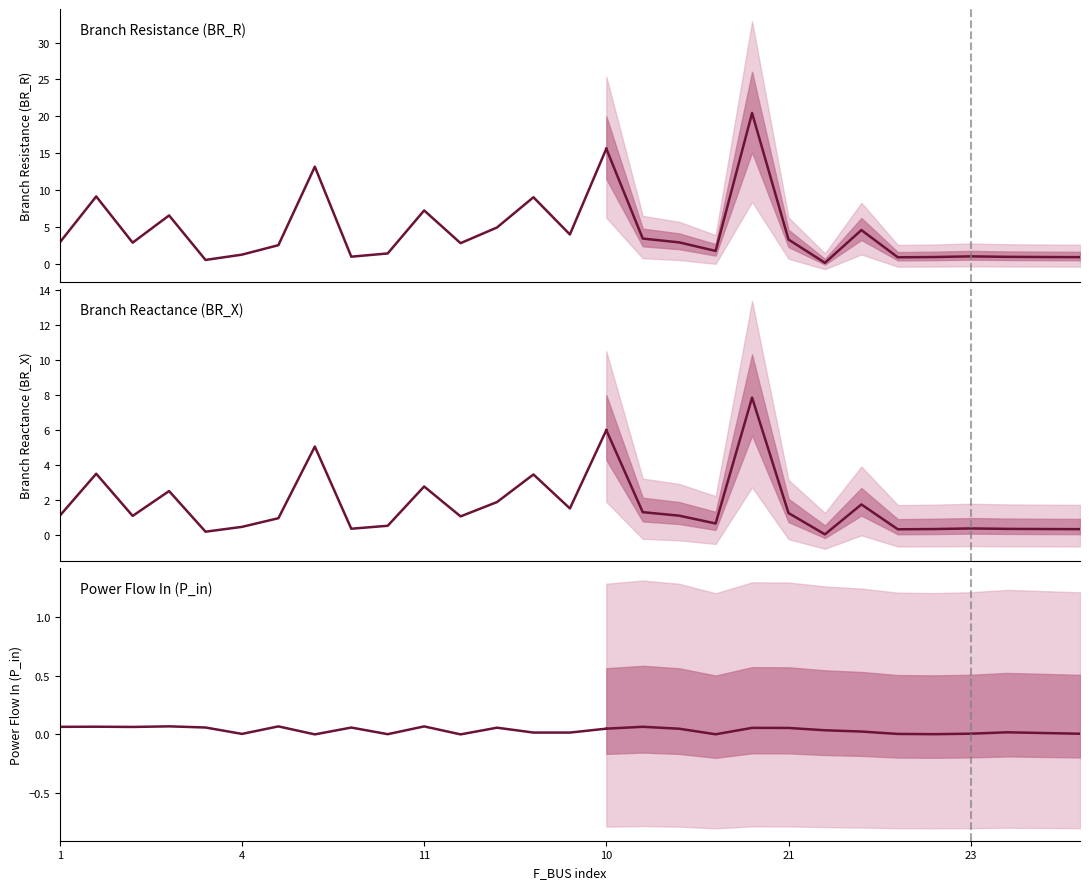

Rank the series by their maximum value, from lowest to highest.

P_in, BR_X, BR_R